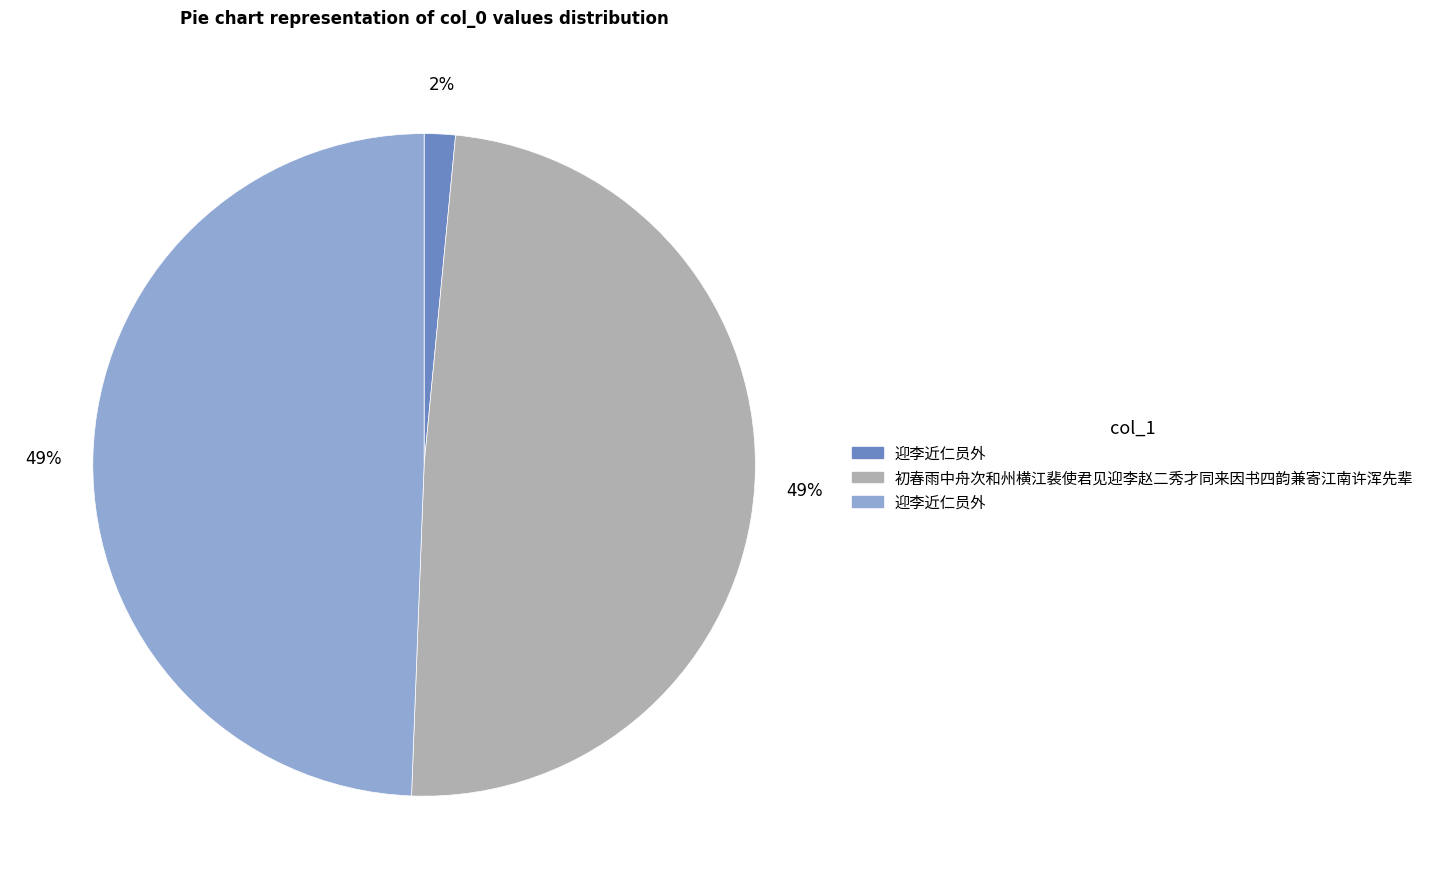

To the nearest percent, what is the average slice percentage?

33%